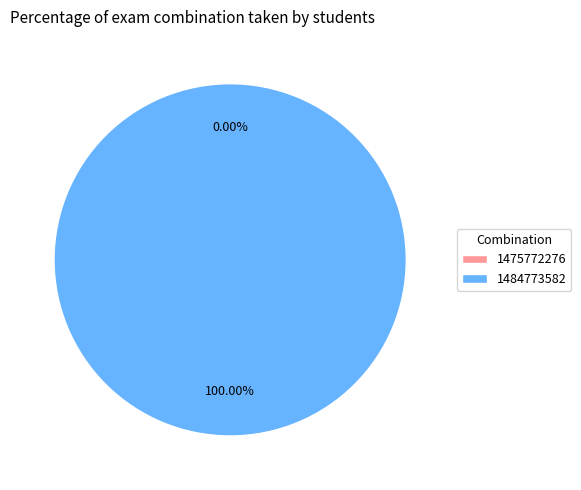

To the nearest percent, what portion does 1484773582 represent?

100%